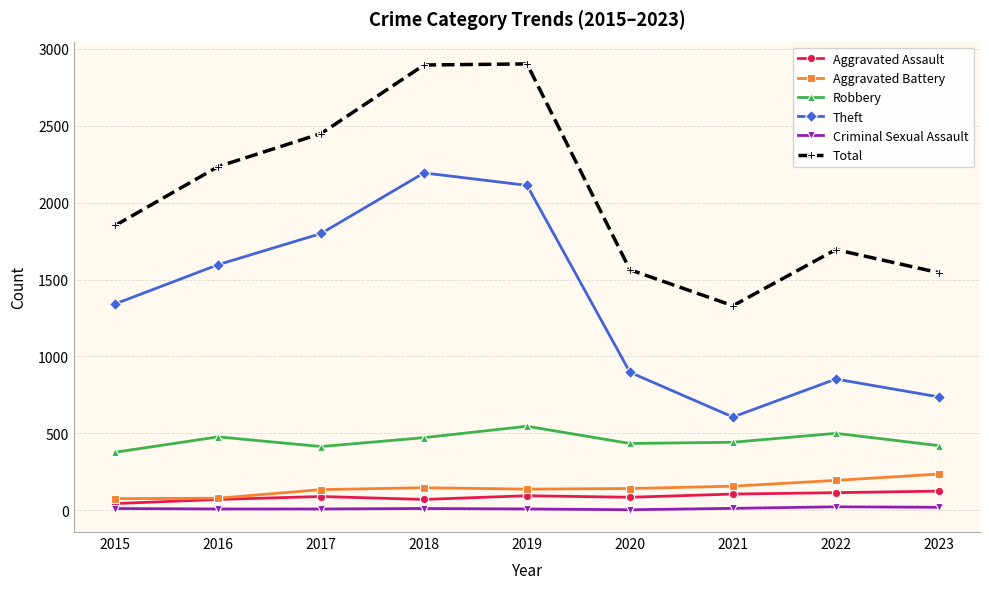

What is the greatest value displayed?

2903